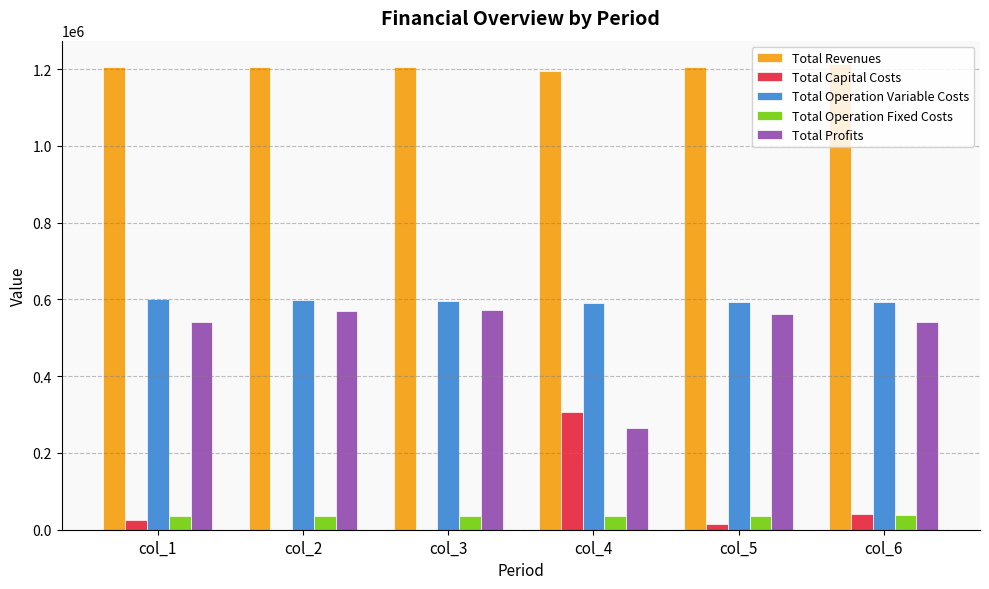

How many groups of bars are there?

6